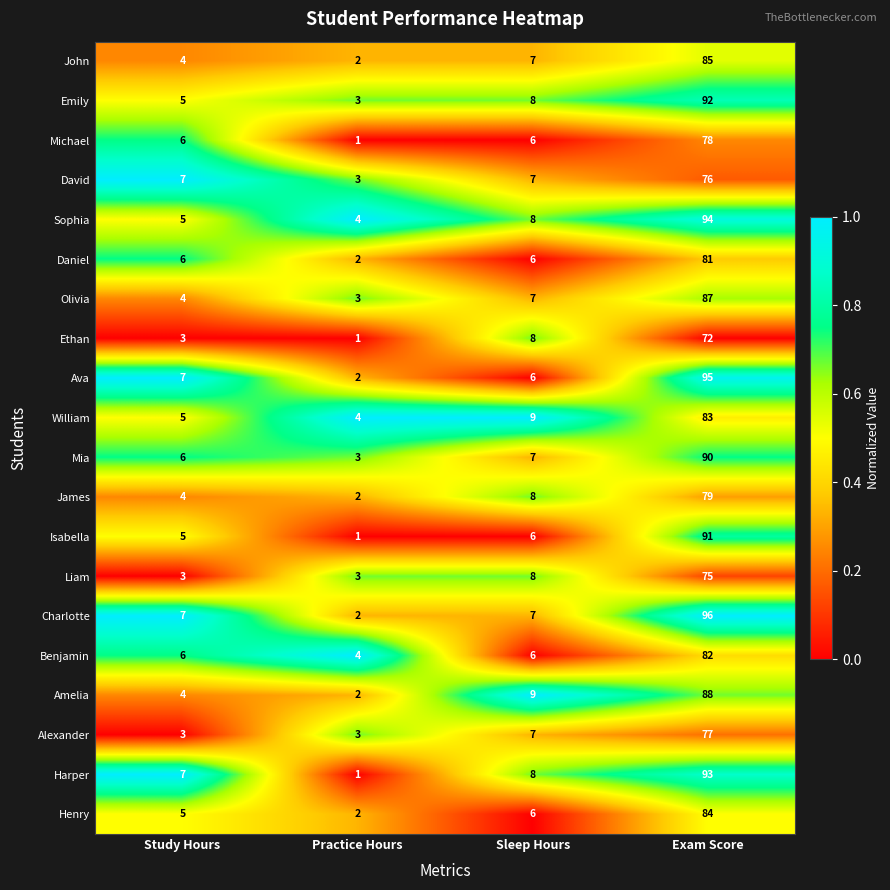

At Exam Score, list the series in order from smallest to largest.

Ethan, Liam, David, Alexander, Michael, James, Daniel, Benjamin, William, Henry, John, Olivia, Amelia, Mia, Isabella, Emily, Harper, Sophia, Ava, Charlotte